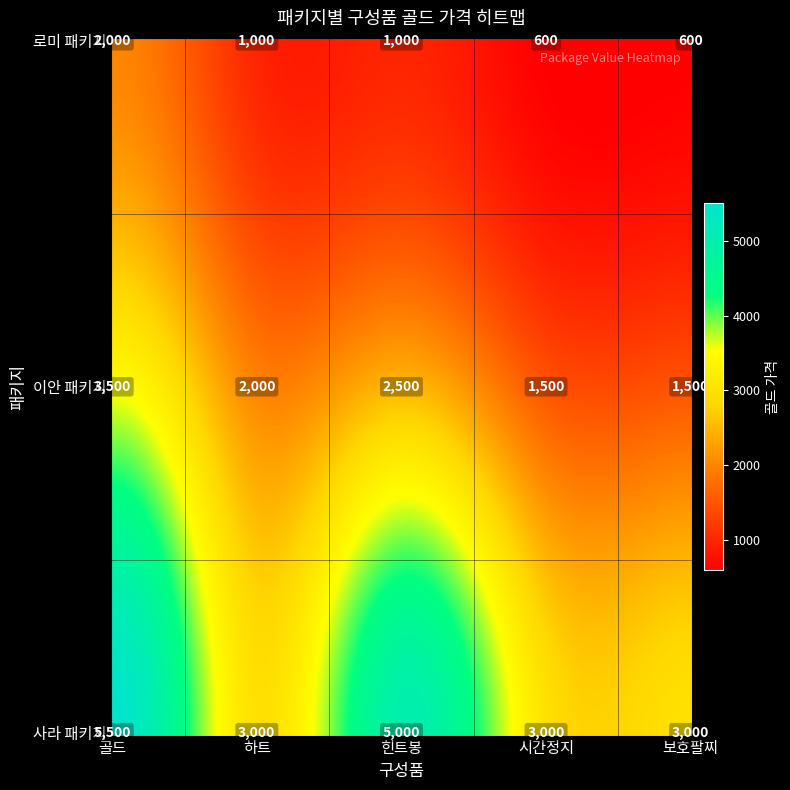

True or false: 사라 패키지 has a value of 3000 at 하트.

True